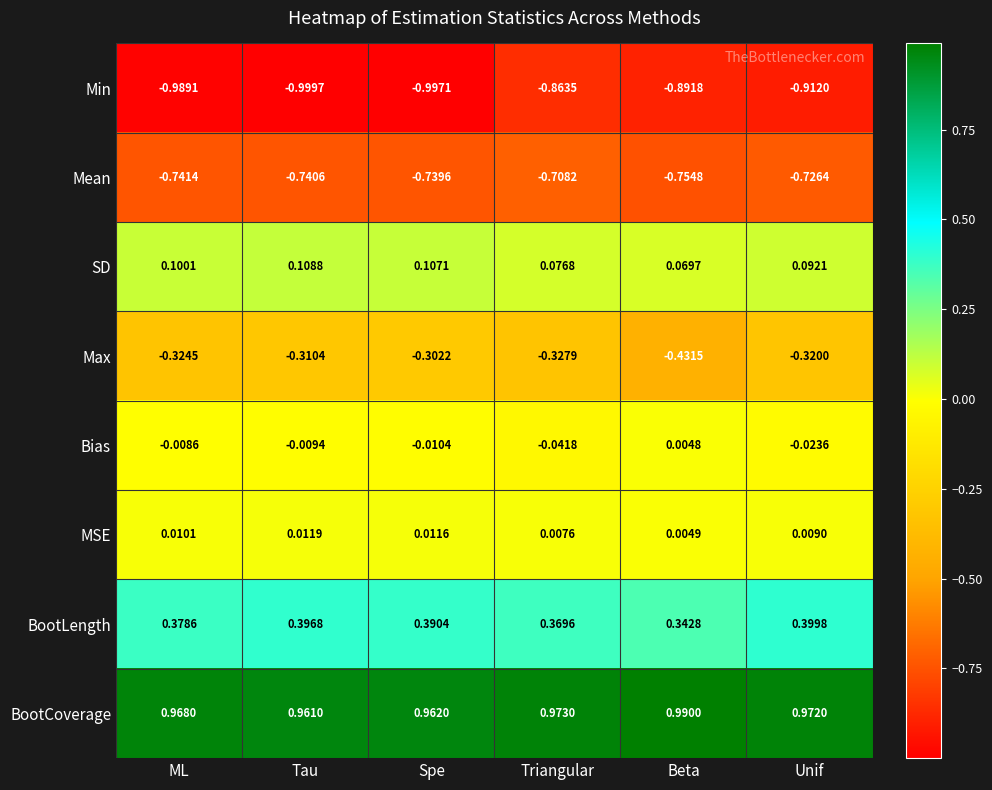

Between ML and Tau, which series saw the biggest shift?

BootLength